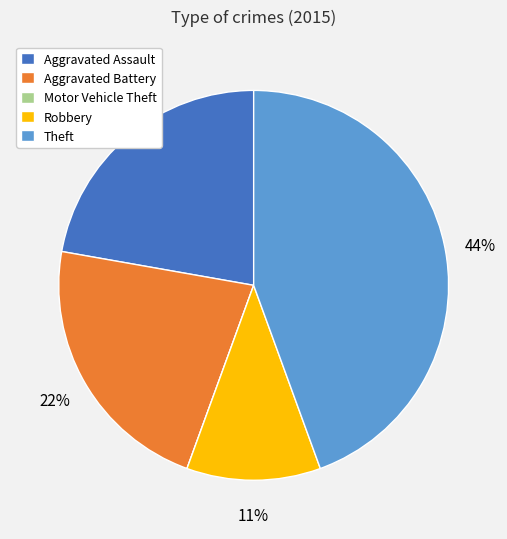

Which slice is the largest?

Theft